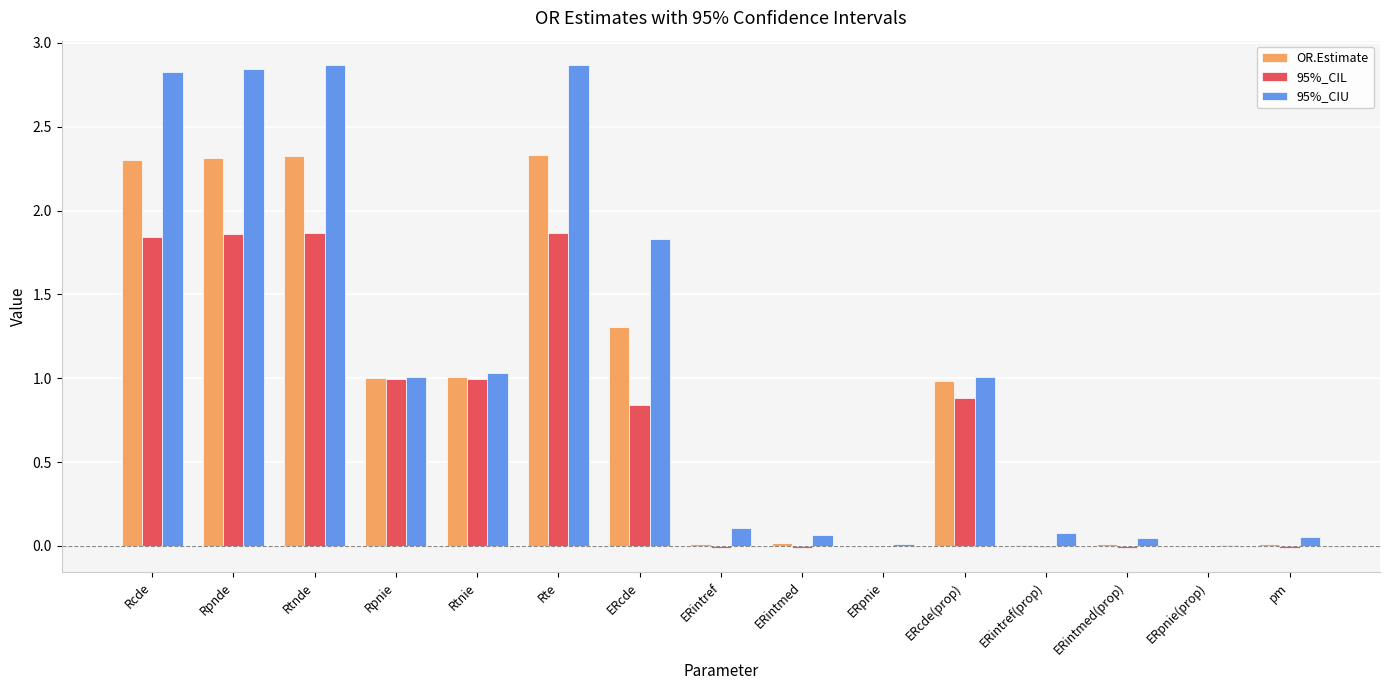

What are all the series names shown in the legend?

OR.Estimate, 95%_CIL, 95%_CIU